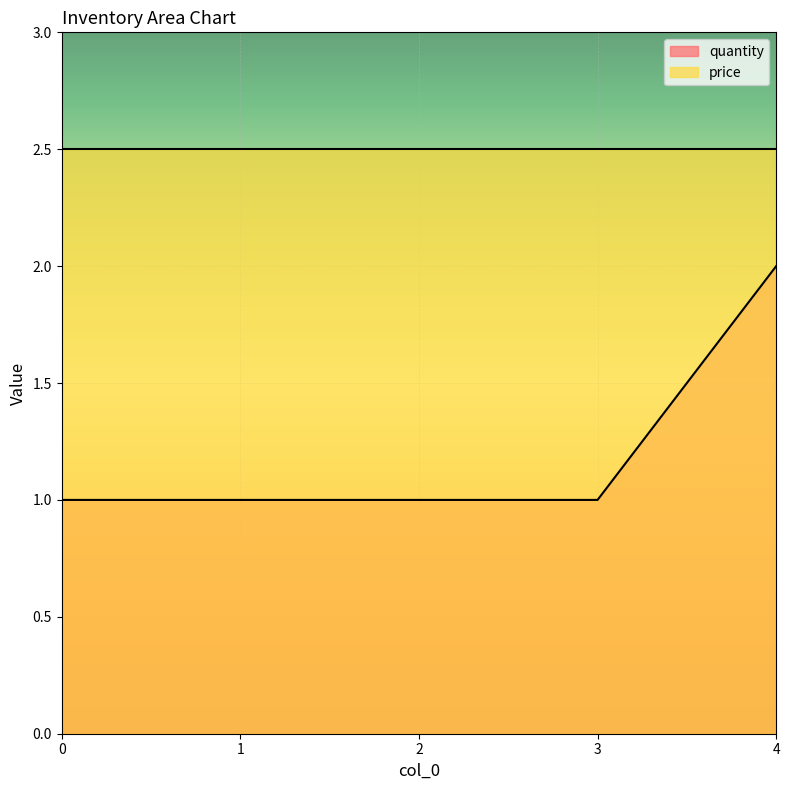

What is the average value?

1